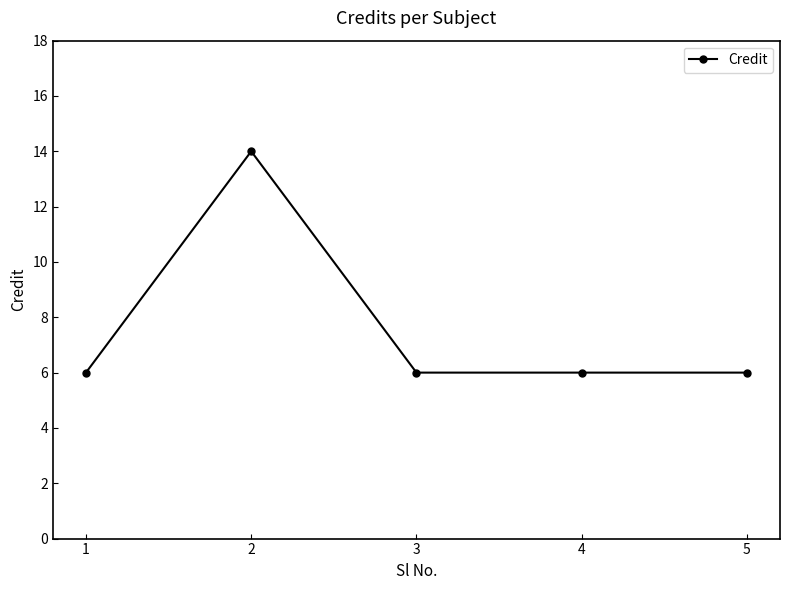

True or false: the data shows 6 at 5.

True